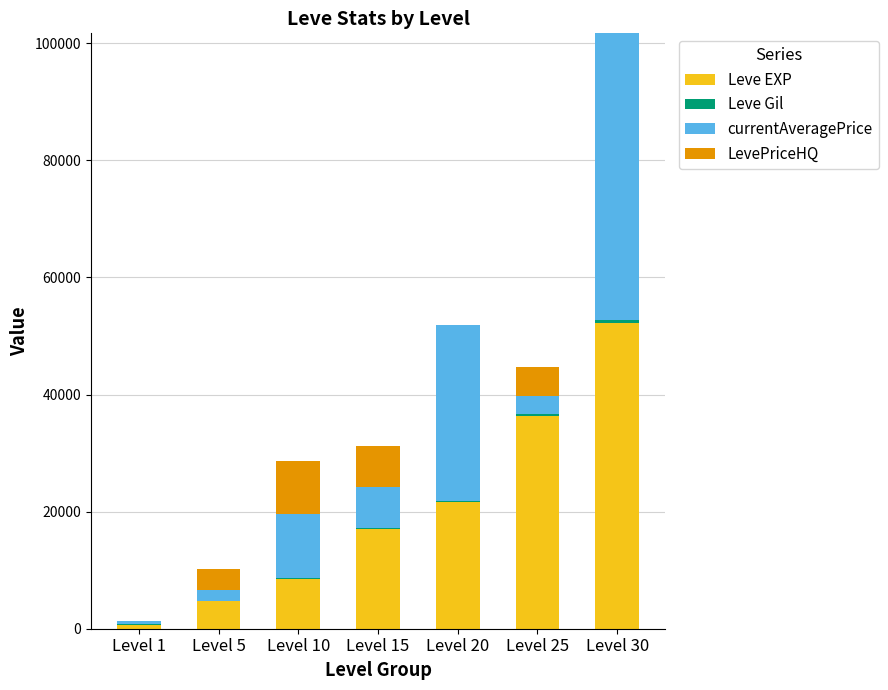

At which label does Leve EXP reach its peak?

Level 30